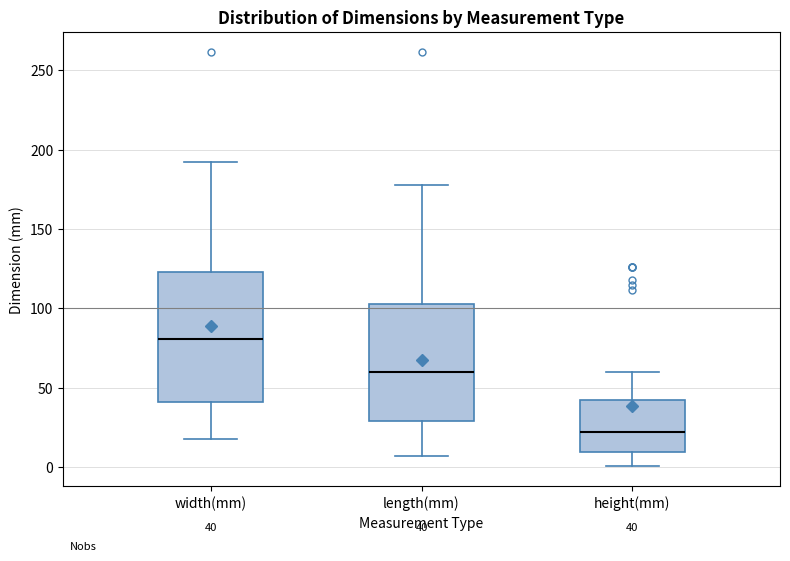

Which box has the lowest median line?

height(mm)